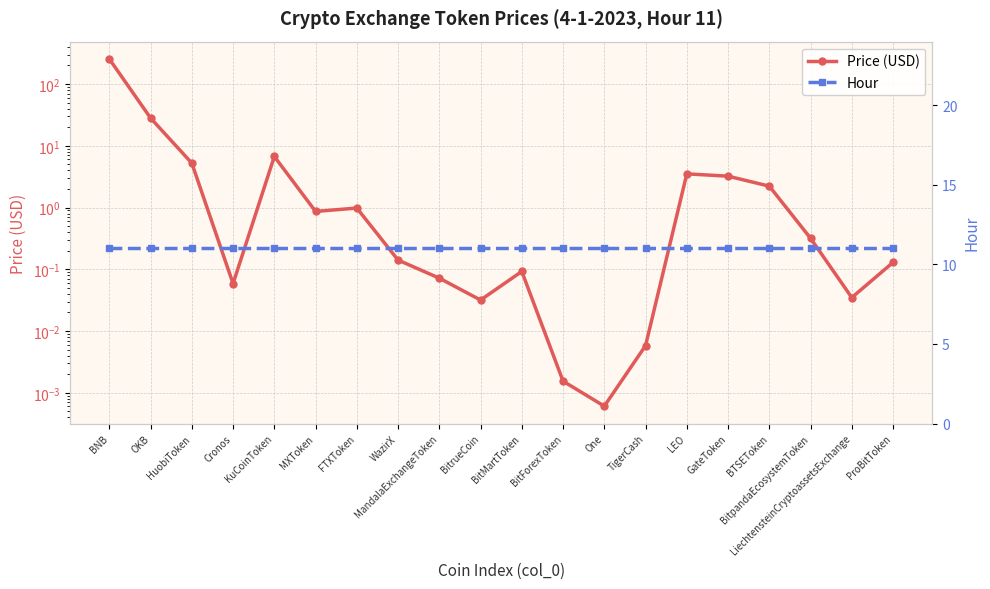

At WazirX, list the series in order from largest to smallest.

Hour, Price (USD)